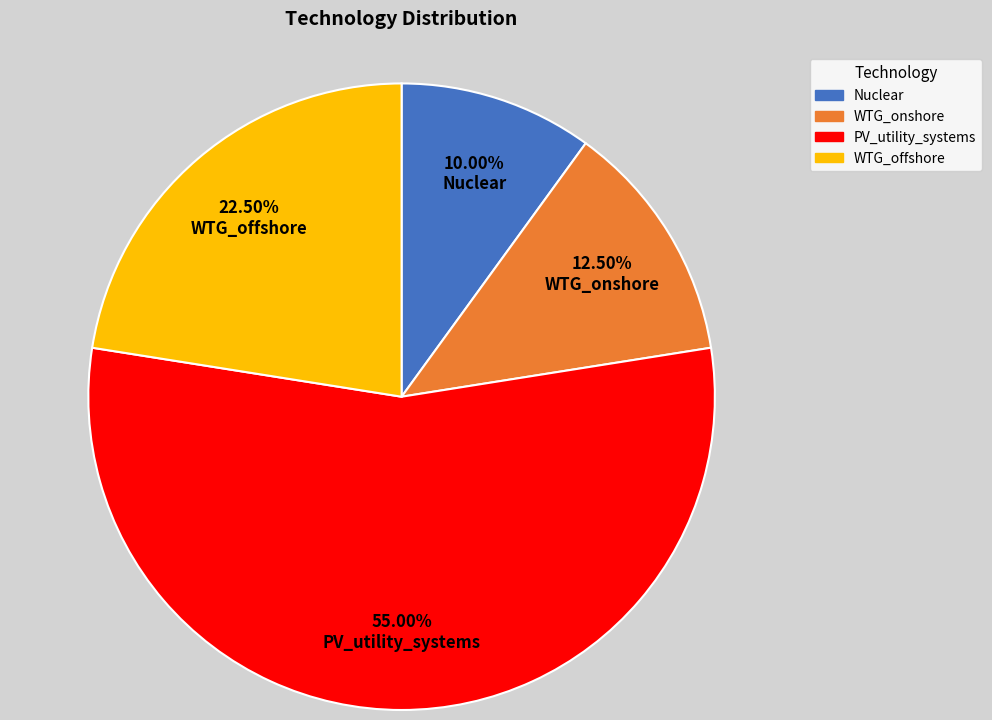

Which slice is the smallest?

Nuclear